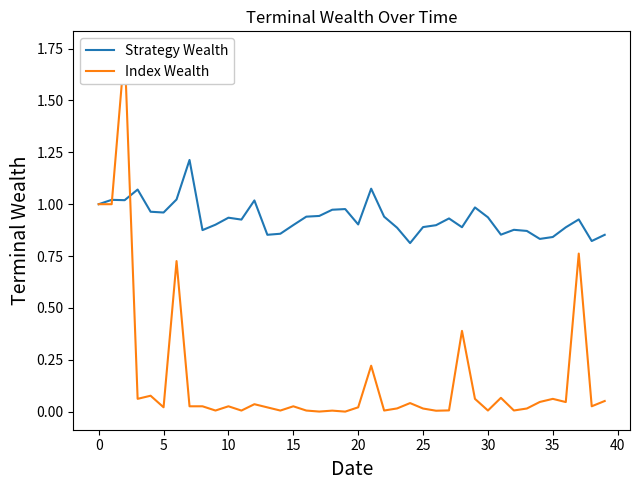

What is the label of the 3rd point from the right?

37